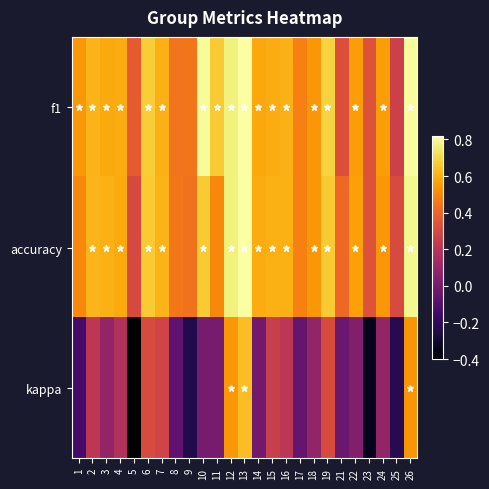

Reading right to left, transcribe all the data shown in this chart.

f1: 26=0.8	25=0.3	24=0.6	23=0.3	22=0.6	21=0.3	19=0.7	18=0.5	17=0.5	16=0.6	15=0.6	14=0.6	13=0.8	12=0.8	11=0.7	10=0.8	9=0.5	8=0.4	7=0.6	6=0.7	5=0.4	4=0.6	3=0.6	2=0.6	1=0.5
accuracy: 26=0.8	25=0.3	24=0.5	23=0.3	22=0.6	21=0.4	19=0.7	18=0.5	17=0.5	16=0.6	15=0.6	14=0.6	13=0.8	12=0.8	11=0.5	10=0.7	9=0.4	8=0.5	7=0.6	6=0.7	5=0.3	4=0.6	3=0.6	2=0.6	1=0.5
kappa: 26=0.5	25=-0.2	24=0.1	23=-0.3	22=0.0	21=-0.0	19=0.3	18=0.1	17=-0.0	16=0.2	15=0.2	14=-0.0	13=0.6	12=0.5	11=0.0	10=0.0	9=-0.2	8=-0.1	7=0.3	6=0.3	5=-0.4	4=0.2	3=0.1	2=0.2	1=-0.1